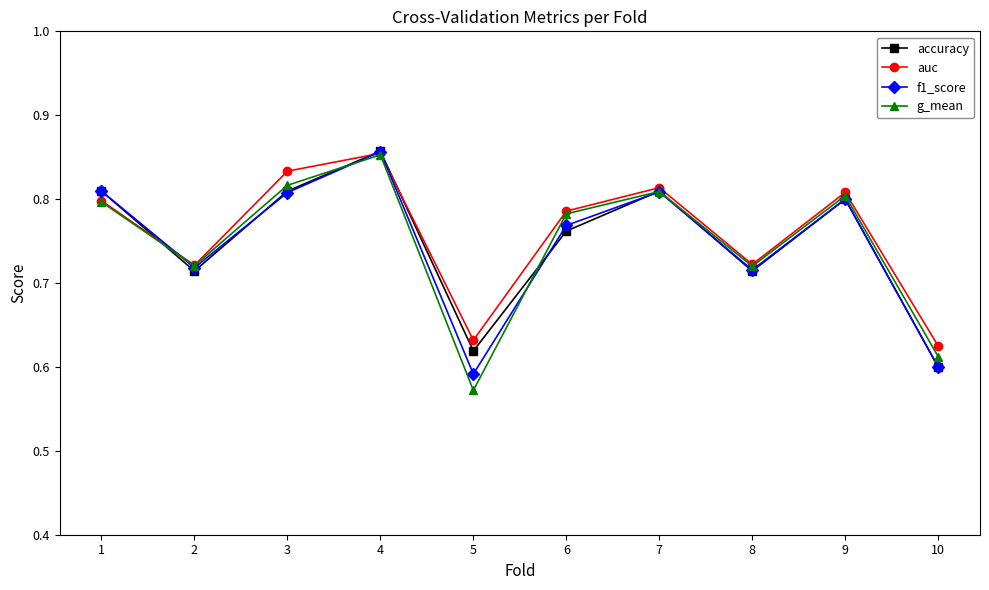

The value of g_mean at 2 is 0.3. True or false?

False